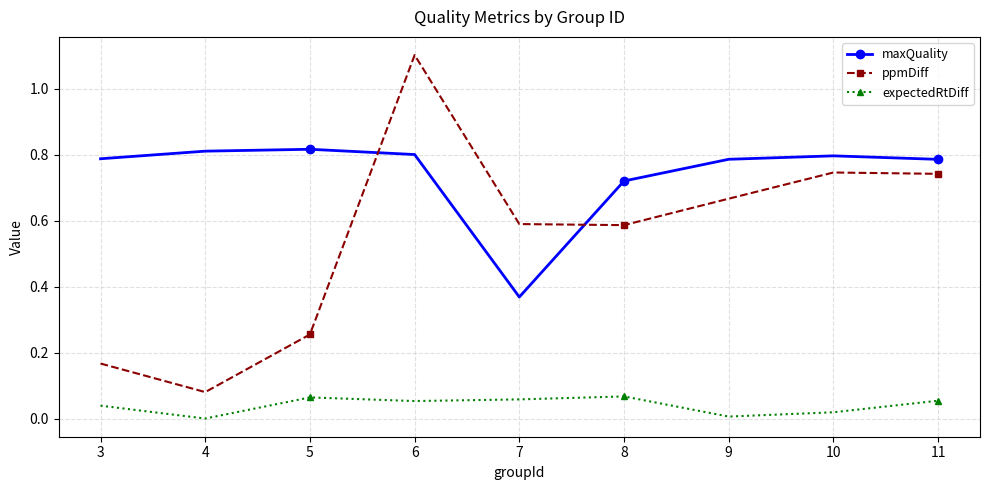

At 3, list the series in order from largest to smallest.

maxQuality, ppmDiff, expectedRtDiff